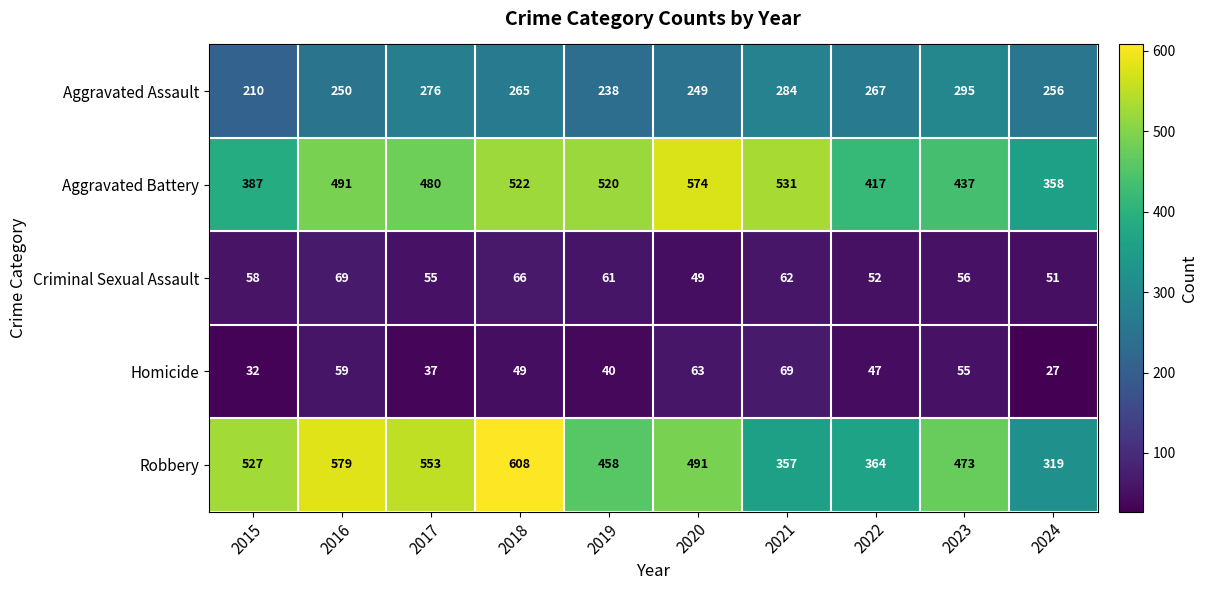

The value of Criminal Sexual Assault at 2017 is 55. True or false?

True